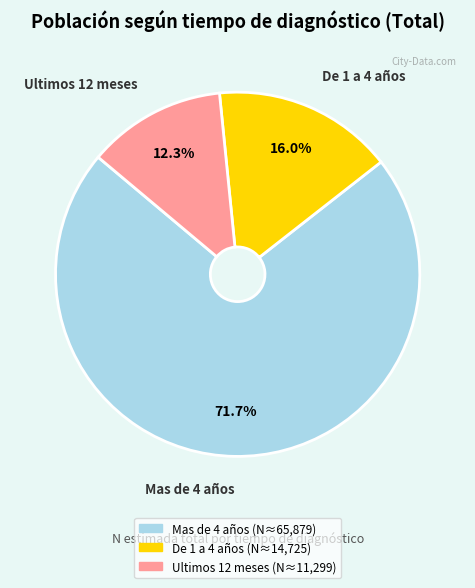

Which category has the smallest portion of the pie?

Ultimos 12 meses